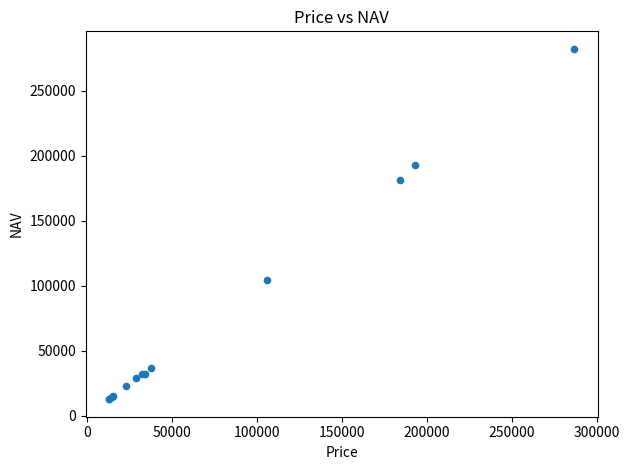

What Y value in the scatter plot is closest to 147324?

181013